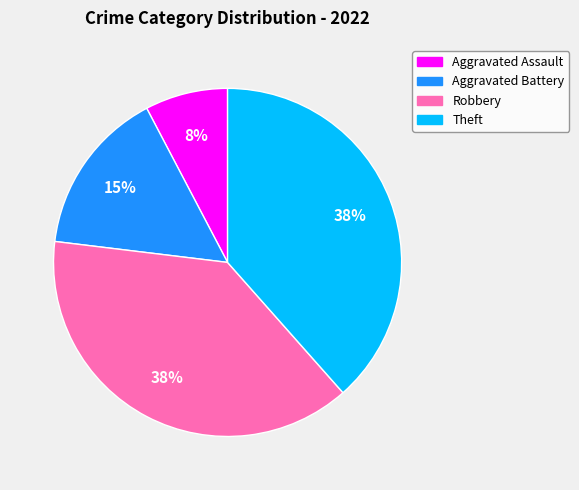

Is it true that Aggravated Assault is 8% of the pie?

True